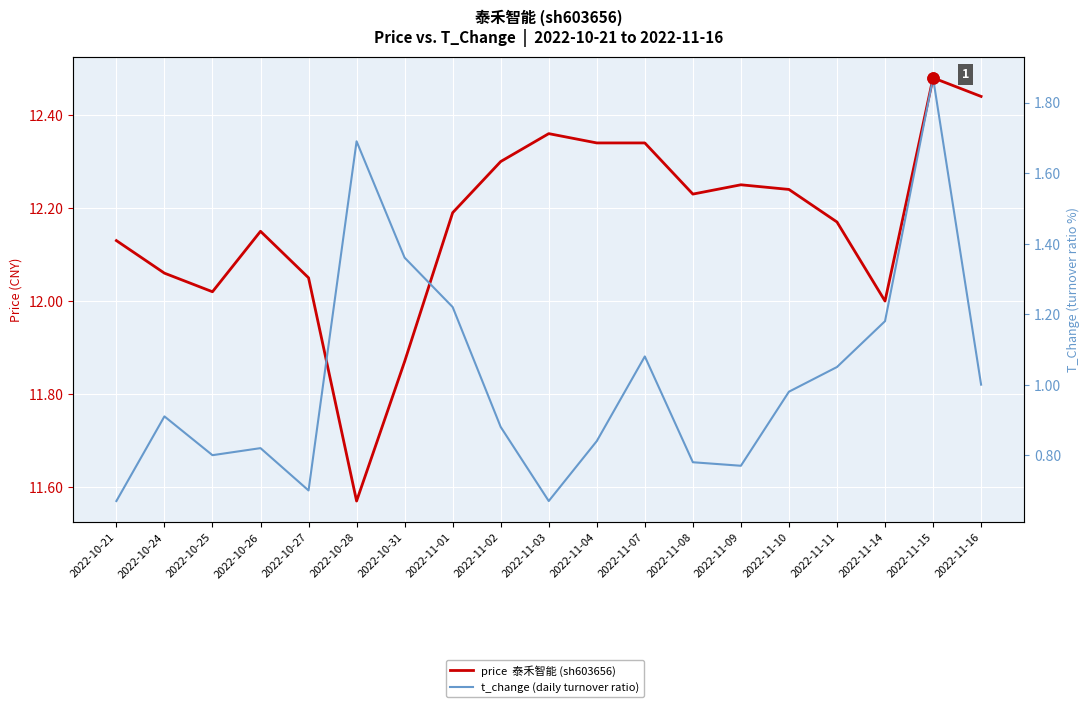

What is the lowest value of the t_change (daily turnover ratio) series?

0.7